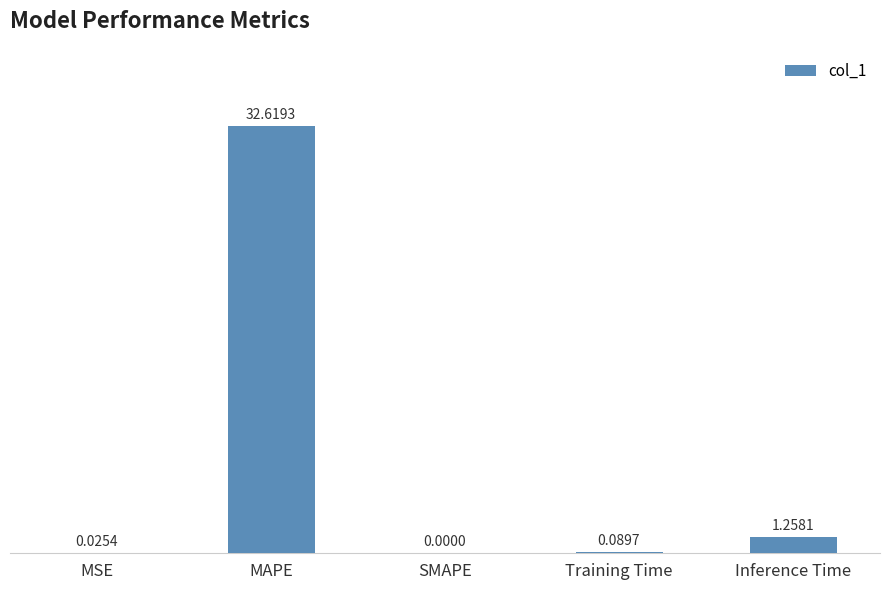

True or false: the data shows 32.6 at MAPE.

True